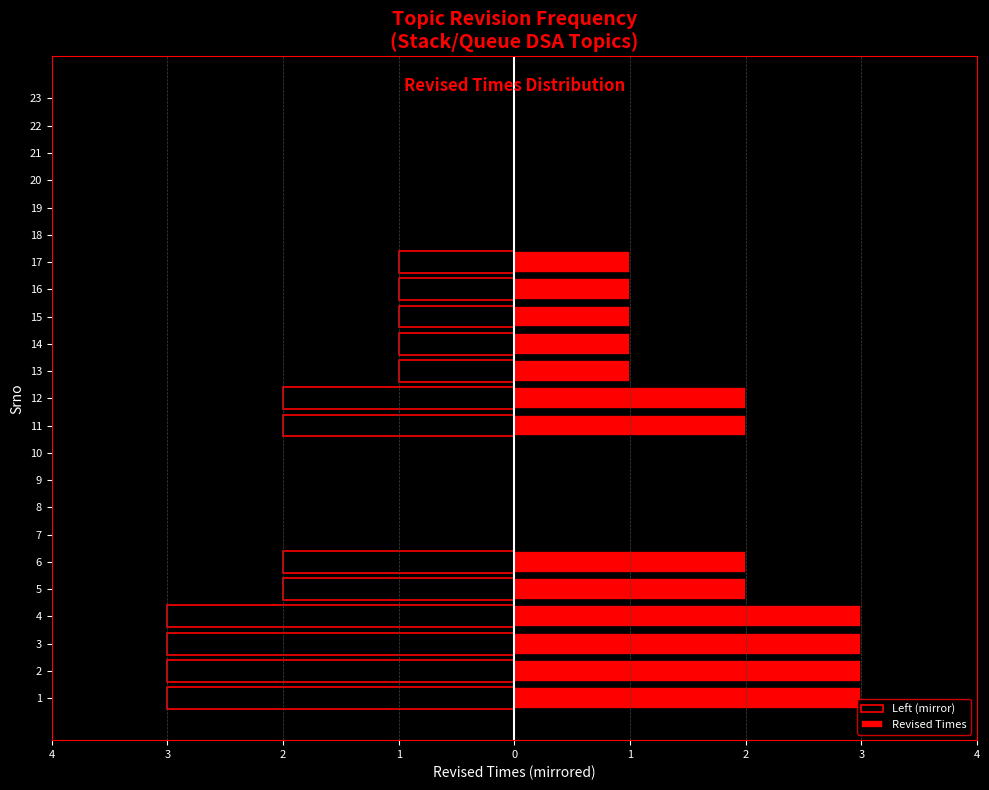

Which category has the lowest value in the Left (mirror) series?

1